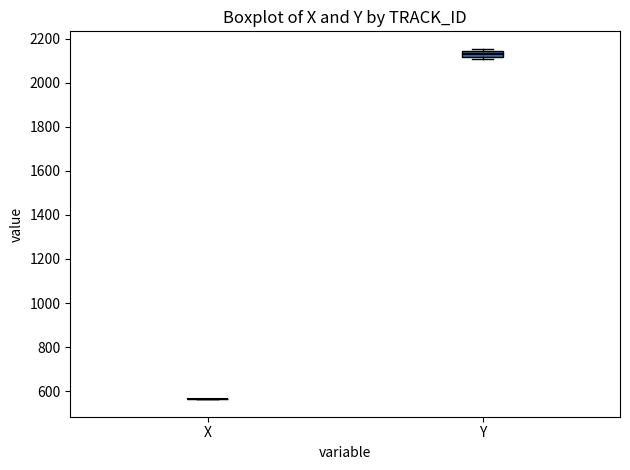

Where is the upper edge of the box for Y on the y-axis? The values are not printed on the chart, so give them approximately, as read against the axis.

2140